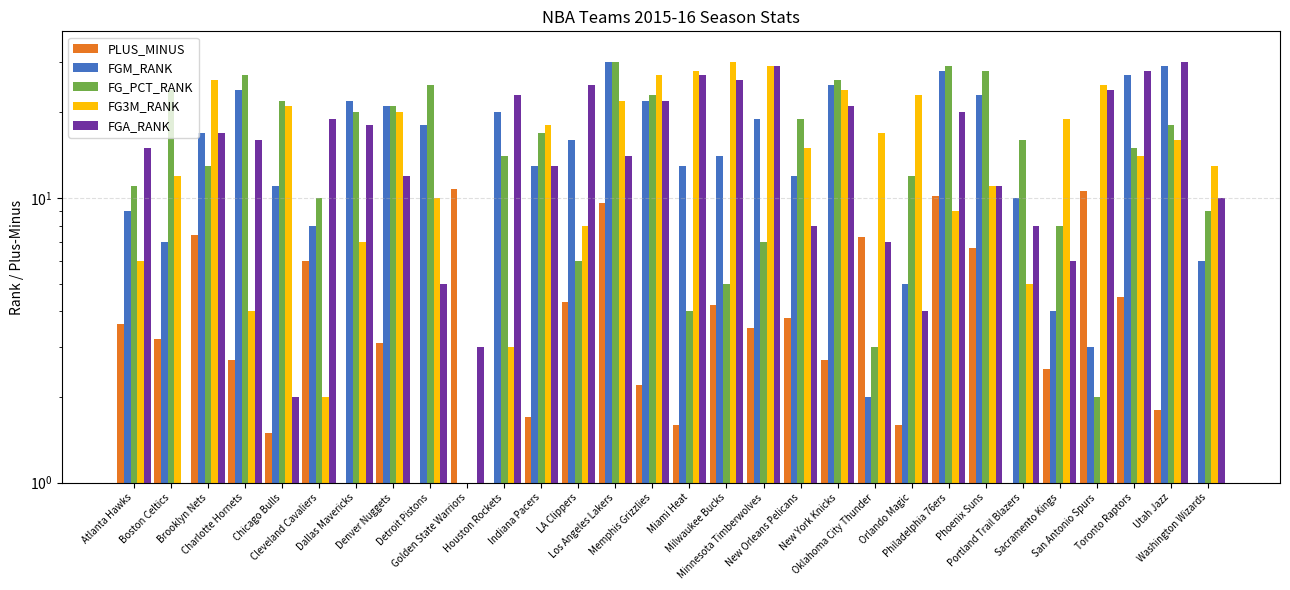

What is the spread (max minus min) of values at Minnesota Timberwolves?

25.5